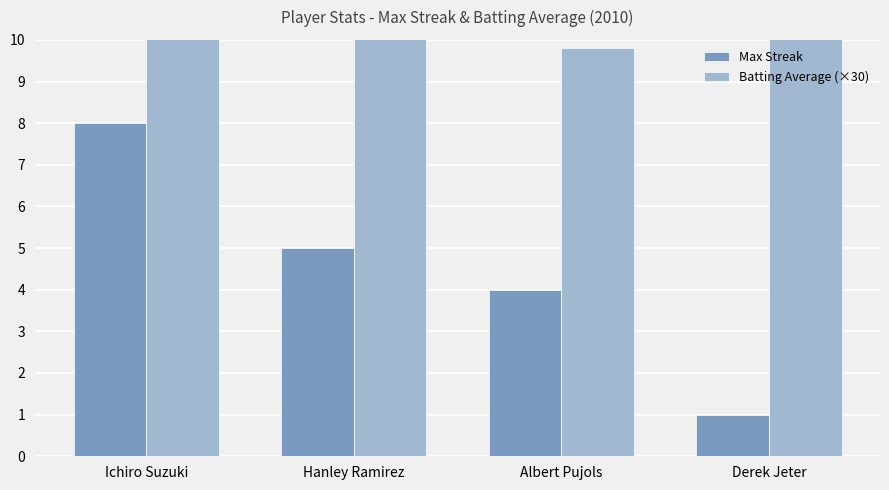

At which category does the chart reach its peak across all series?

Ichiro Suzuki